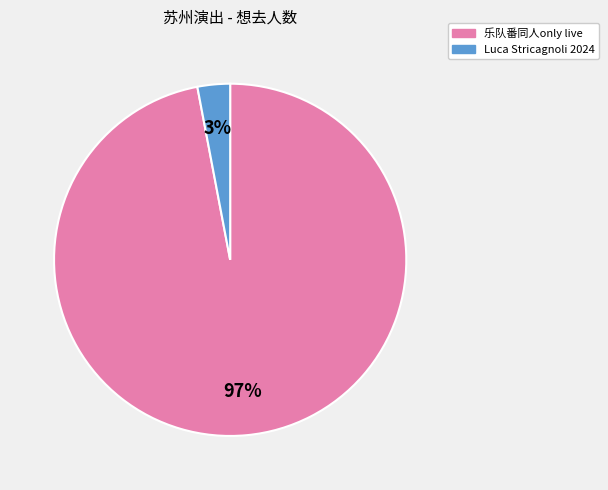

To the nearest percent, what is the average slice percentage?

50%